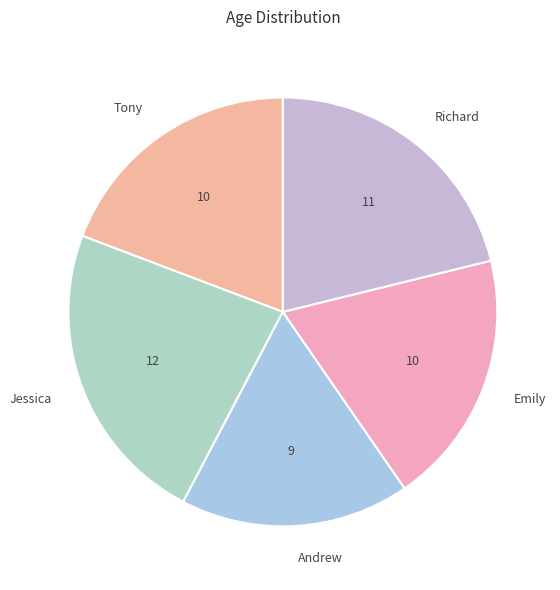

Is the sum of Jessica and Tony greater than half?

No